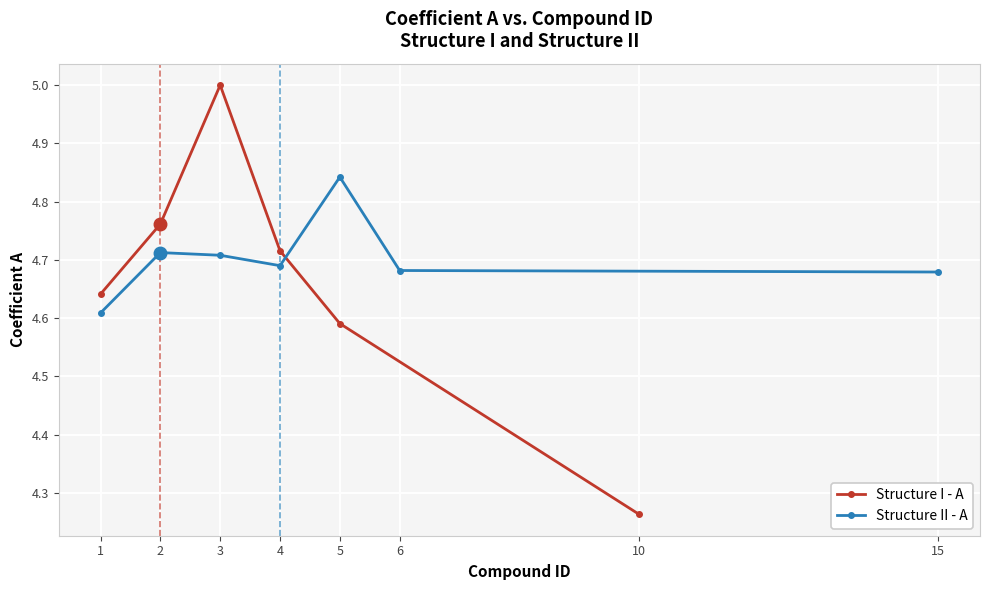

List the series in order of their overall mean, lowest first.

Structure I - A, Structure II - A